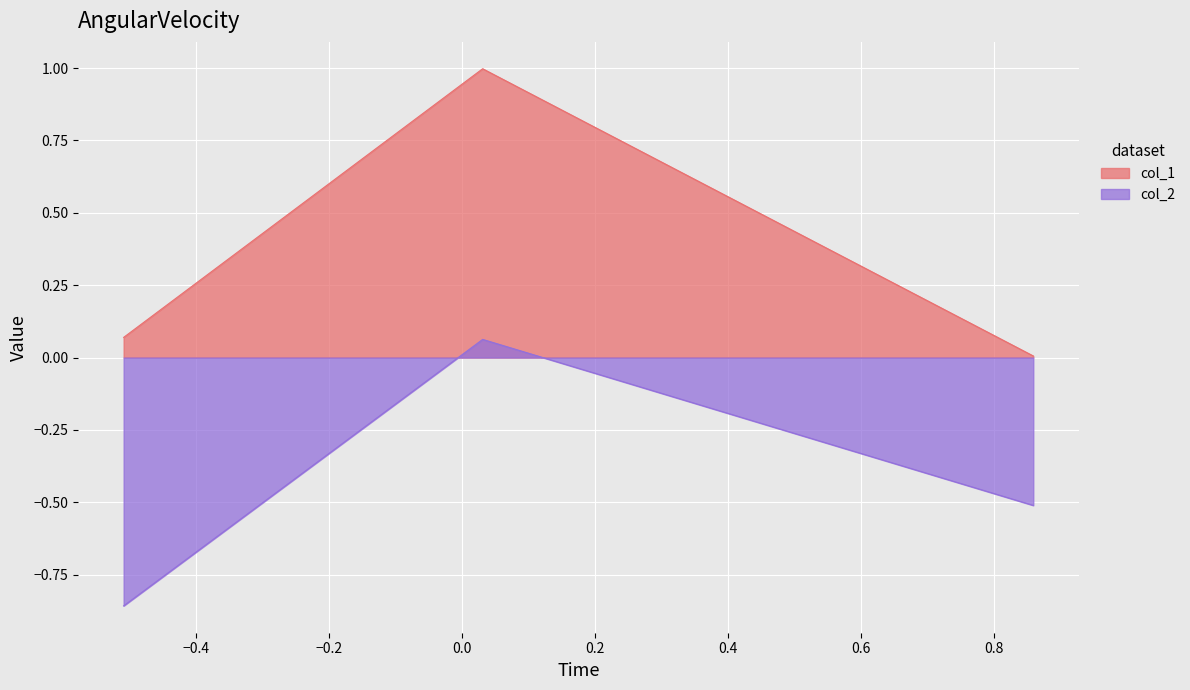

Which series has the largest total across all categories?

col_1